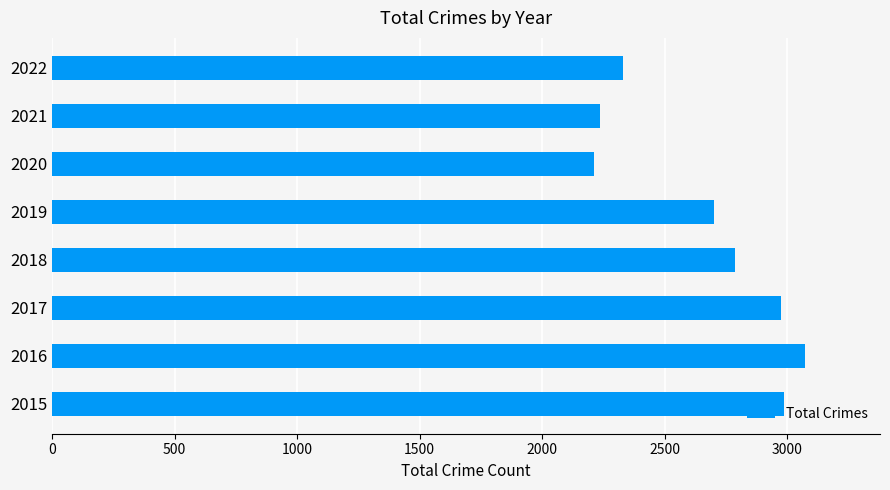

What is the ratio of the value at 2015 to the value at 2017?

1.0